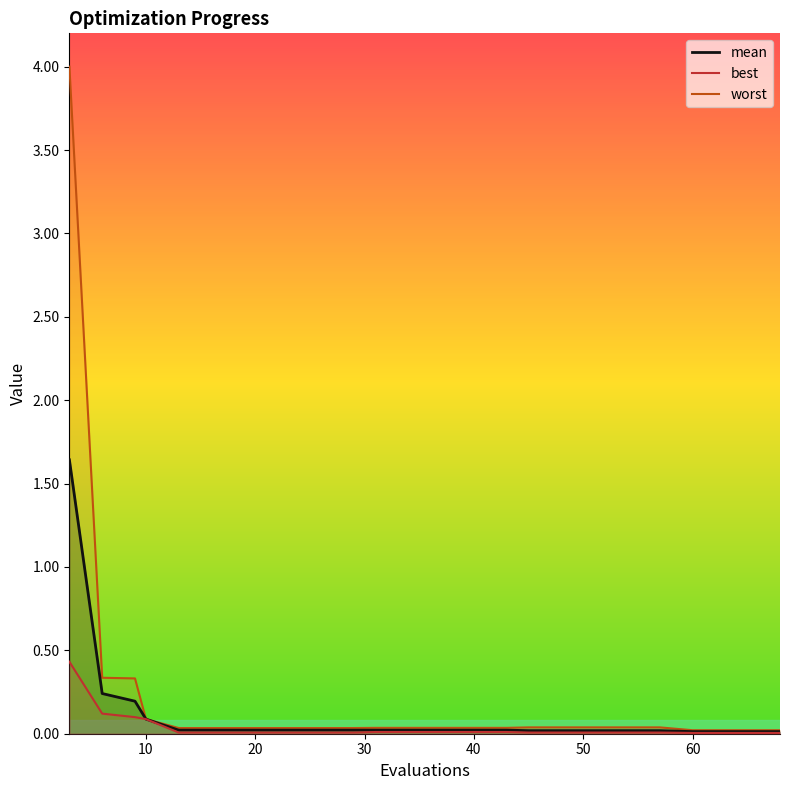

Is this an area chart (filled region under the line)?

No